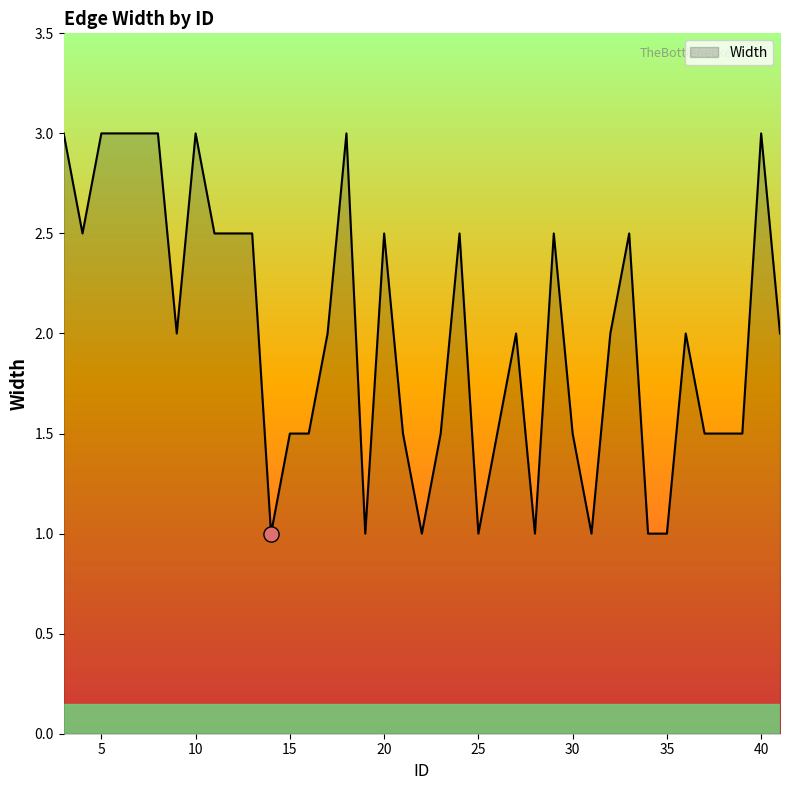

What is the difference between the maximum and minimum values?

2.0